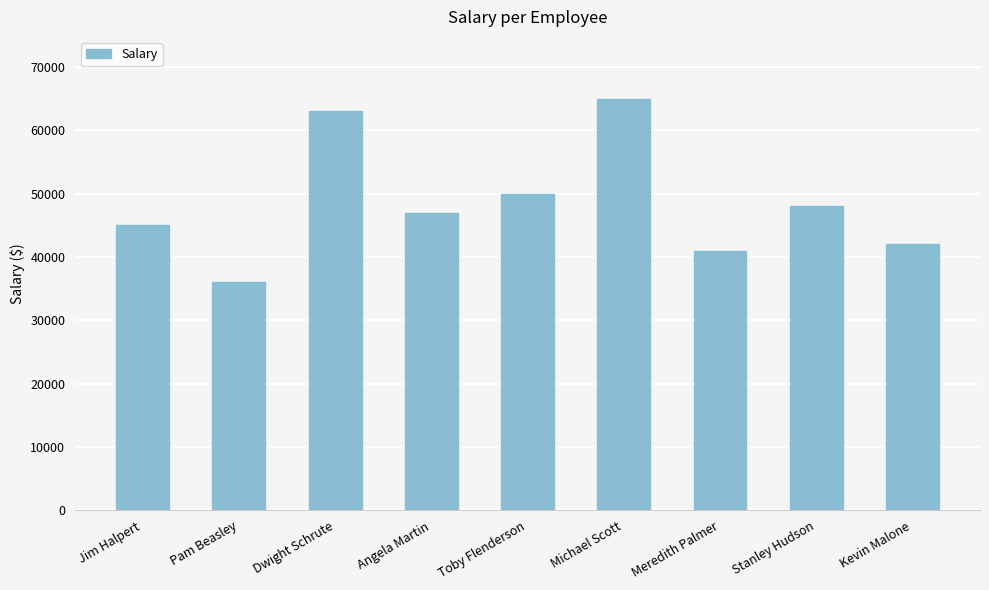

Are the bars horizontal?

No